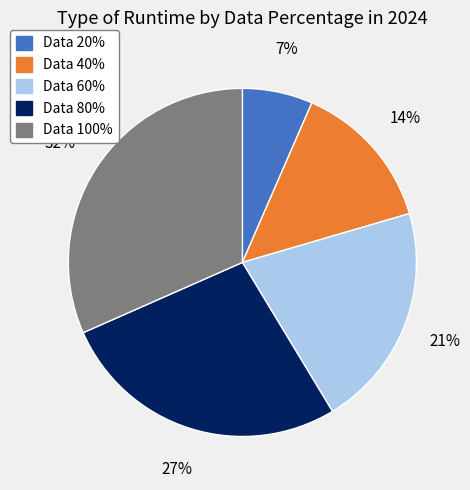

Is it true that Data 80% is 15% of the pie?

False